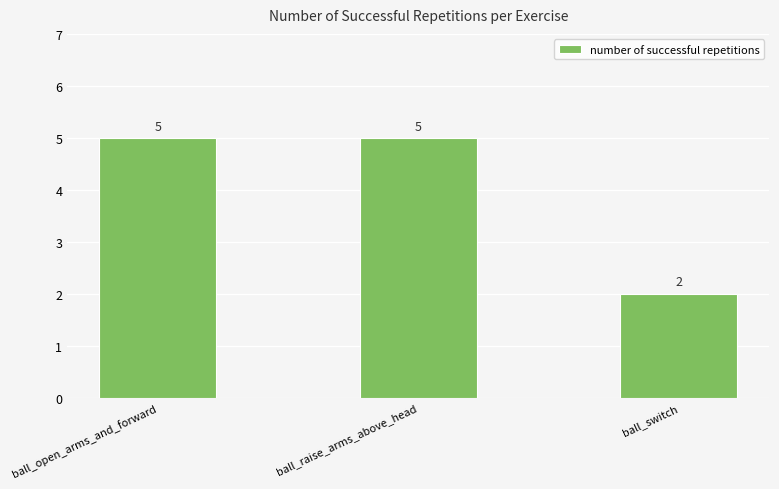

True or false: the data shows 2 at ball_switch.

True